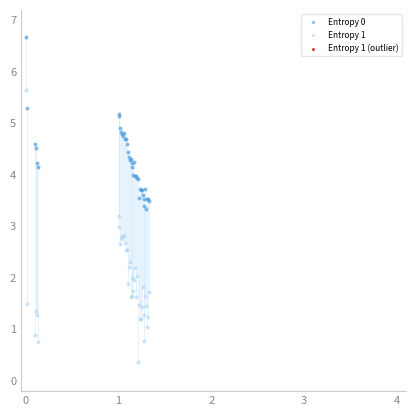

What is the X range (max minus min) for the scatter plot?

1.3